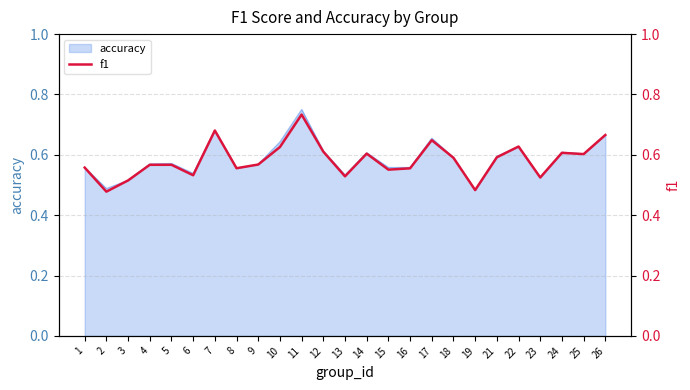

Rank the categories by value from highest to lowest.

11, 7, 26, 17, 22, 10, 12, 24, 14, 25, 21, 18, 9, 5, 4, 1, 8, 16, 15, 6, 13, 23, 3, 19, 2